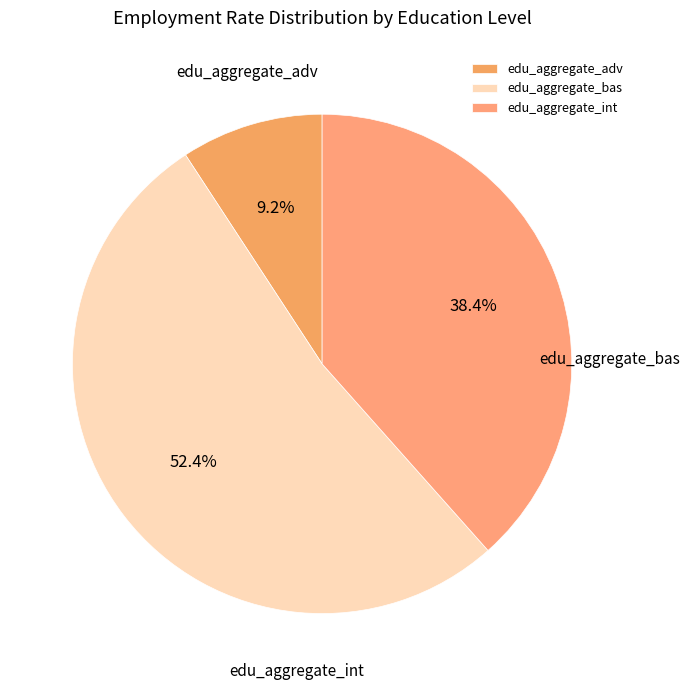

Is there a majority slice in this chart?

Yes